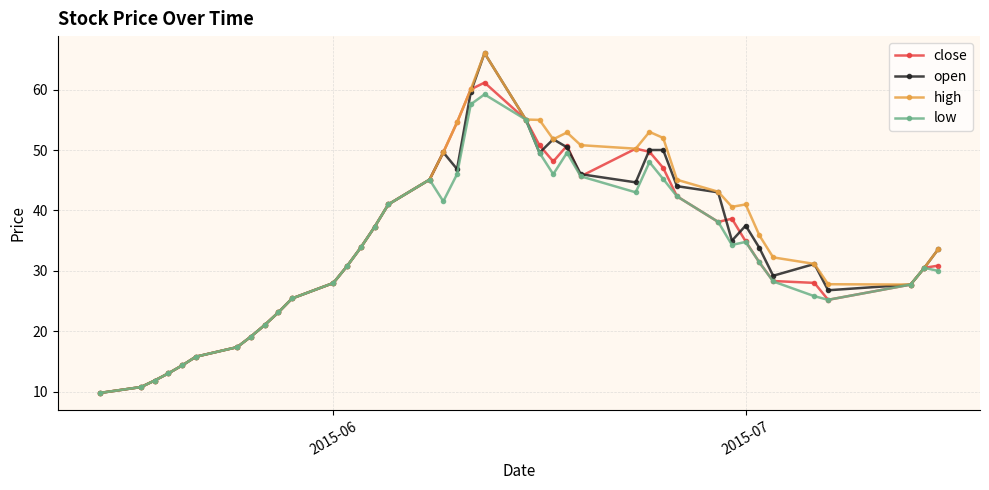

True or false: open has more than 1 points higher than both neighbors.

True